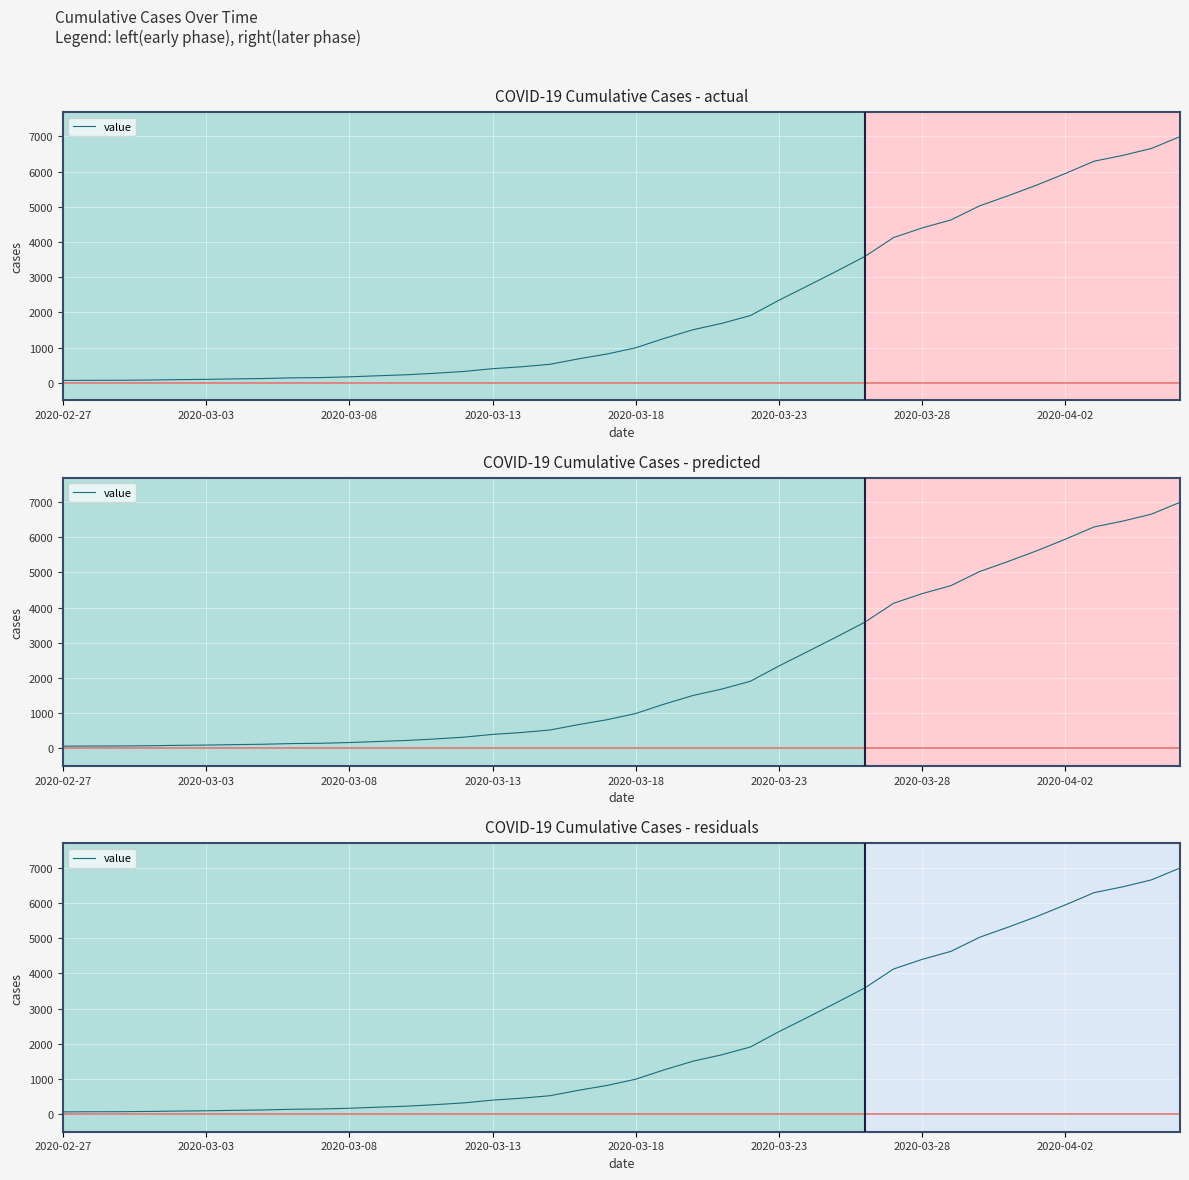

Count the number of categories in the chart.

40